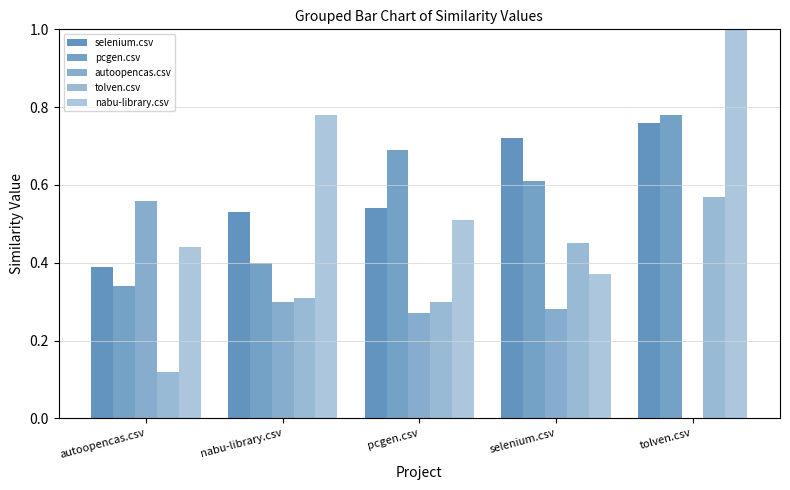

What position from the left is nabu-library.csv?

2